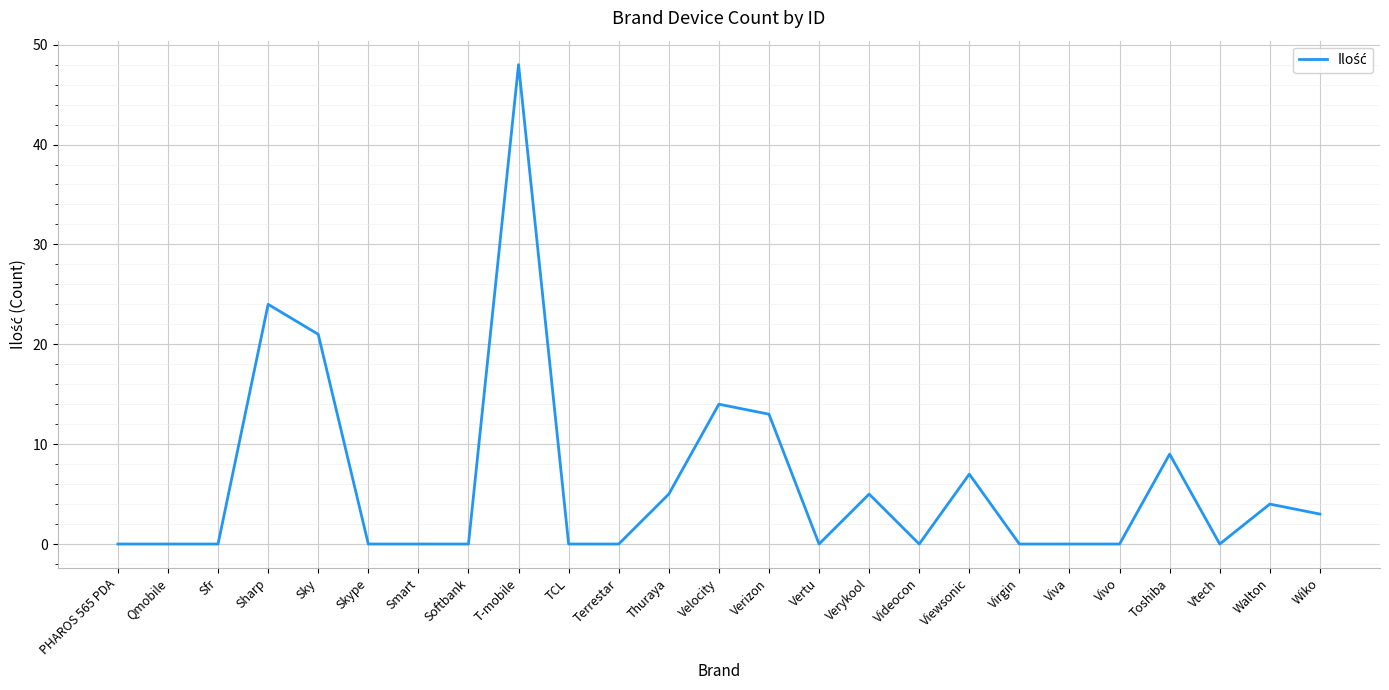

Does the chart have visible grid lines?

Yes